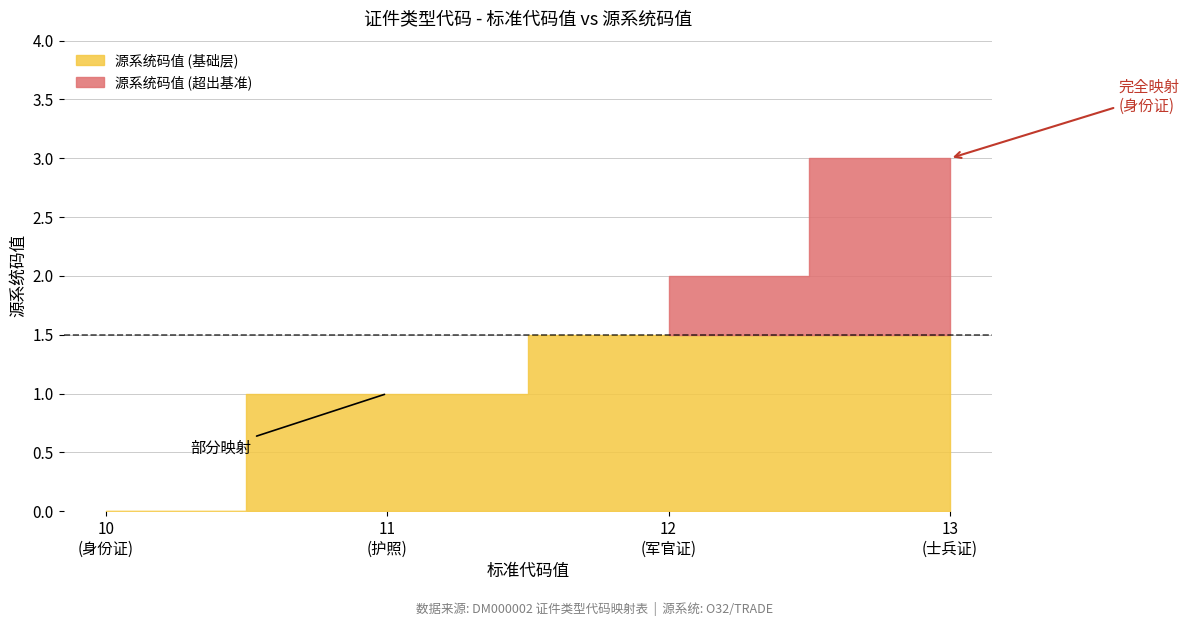

At which category does the chart reach its minimum across all series?

10